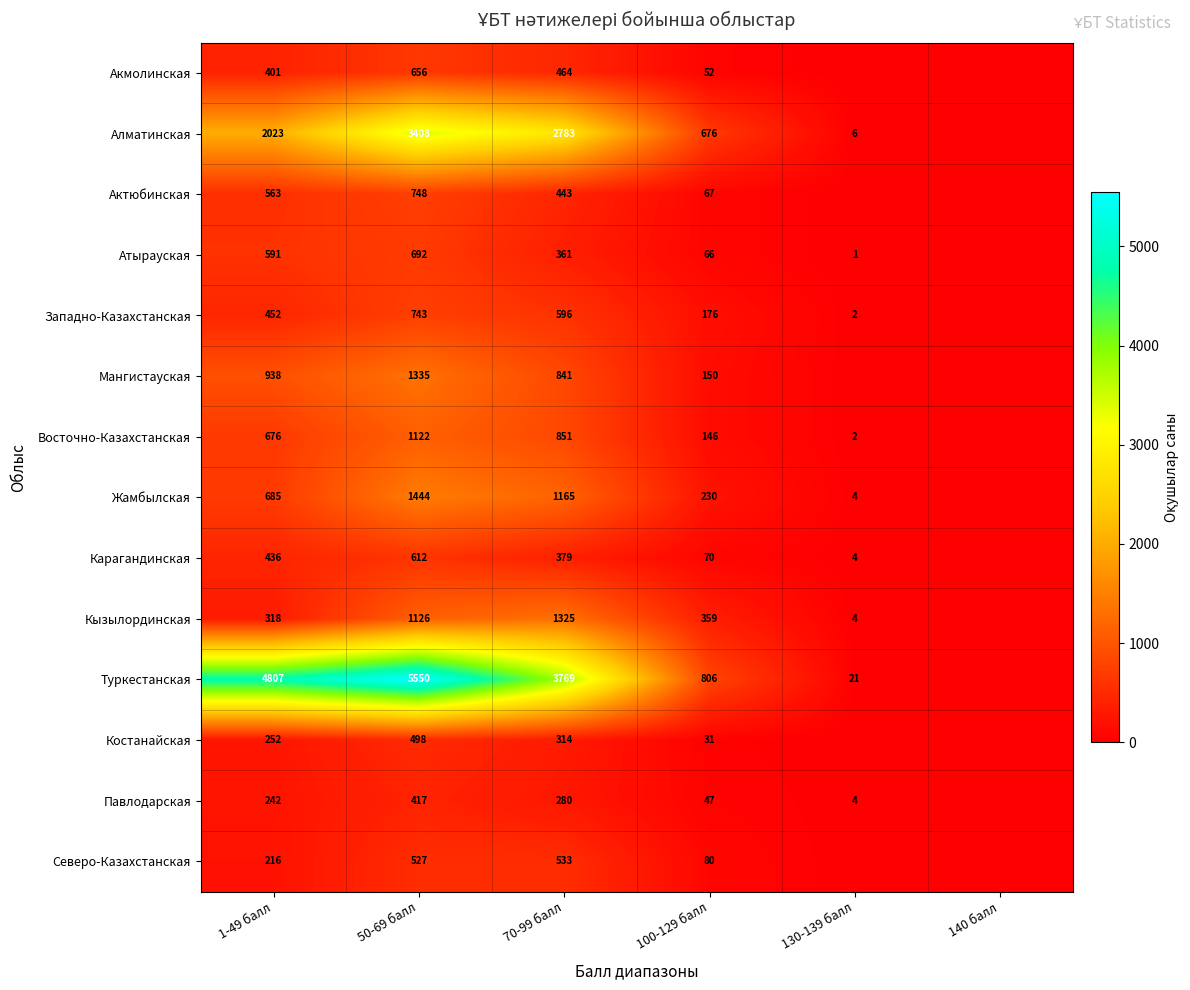

Is the value of Карагандинская at 130-139 балл greater than the value of Западно-Казахстанская at 130-139 балл?

Yes